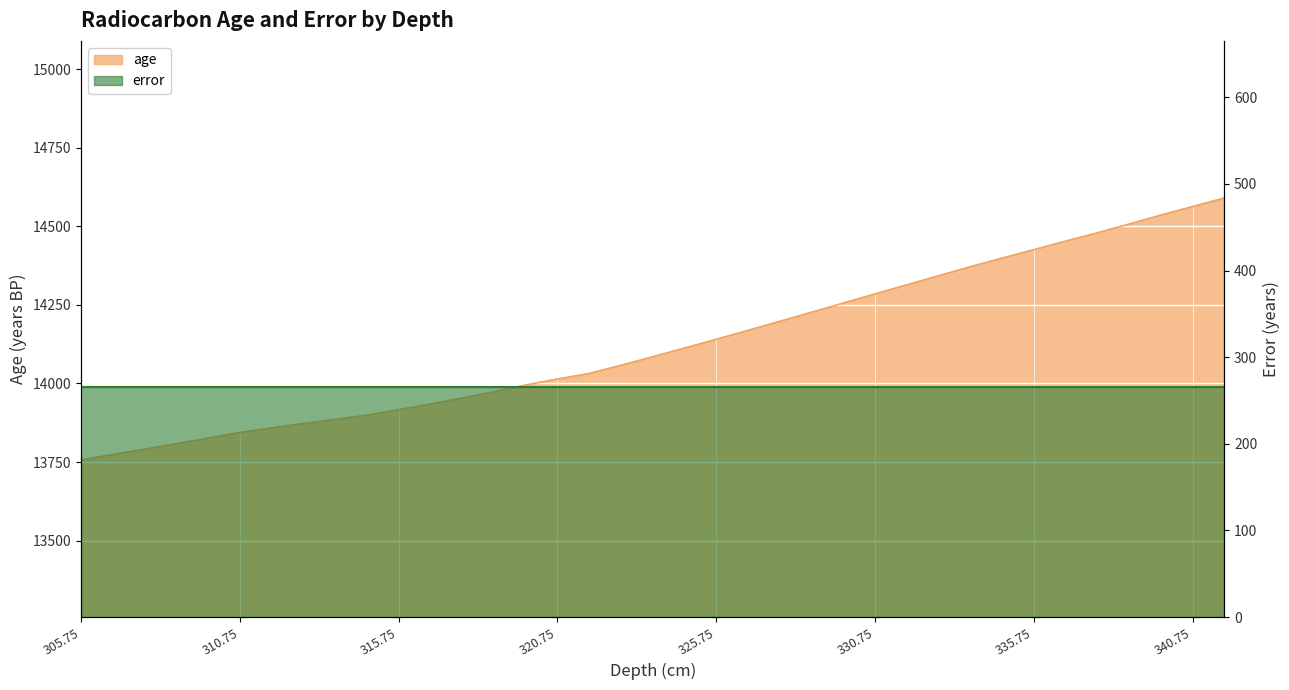

The chart shows a value of 14452.6 at 336.75. True or false?

True